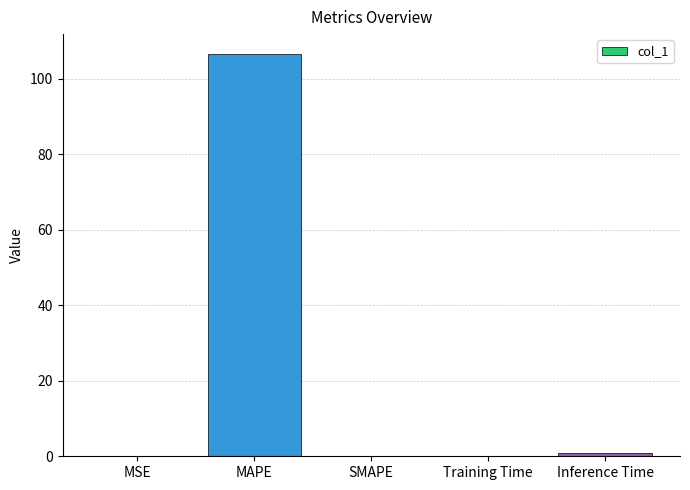

The value at MSE is 0.0. True or false?

True